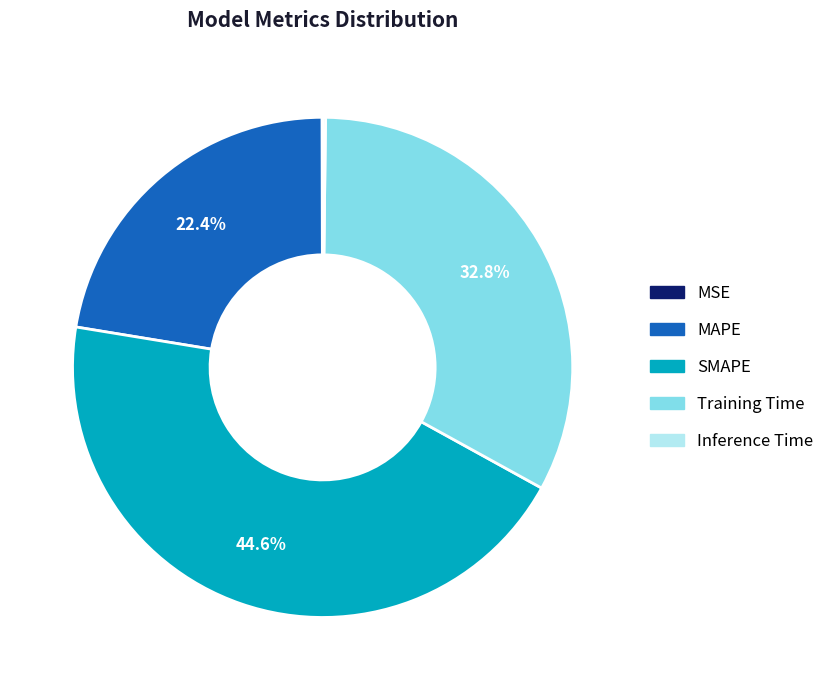

Is there any slice that represents more than half of the pie?

No